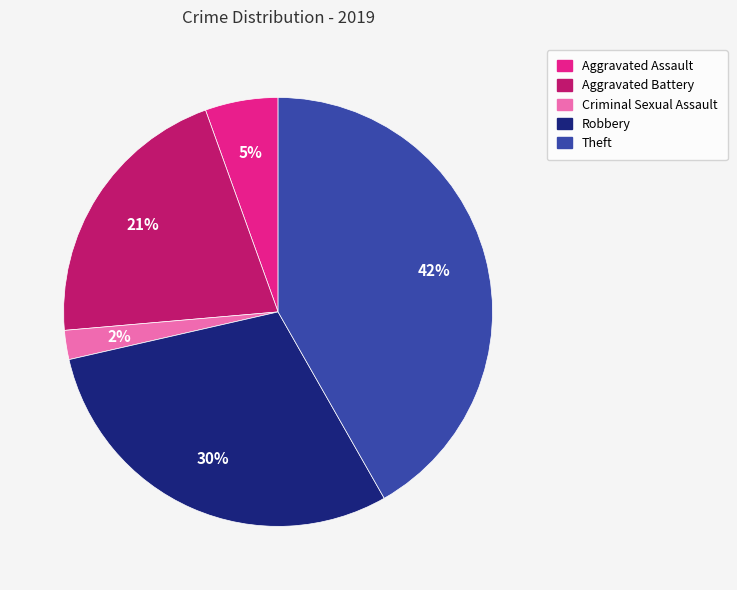

The Aggravated Battery slice represents 14% of the pie. True or false?

False